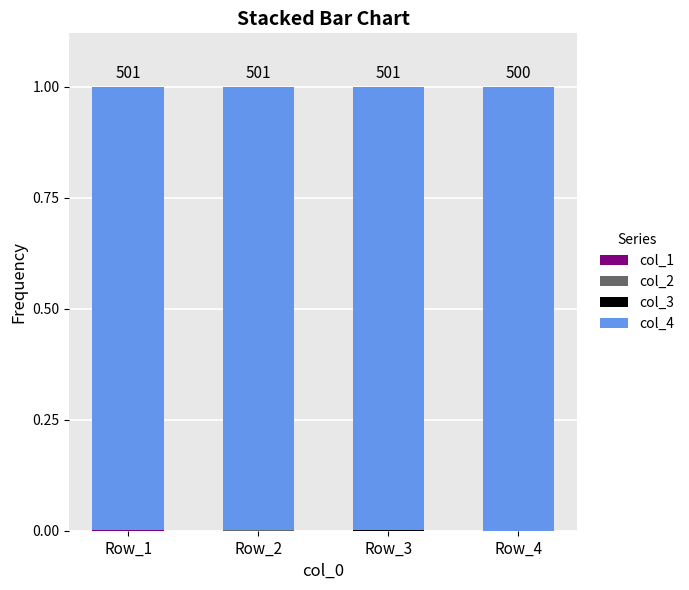

What is the total value across all series at Row_4?

1.0